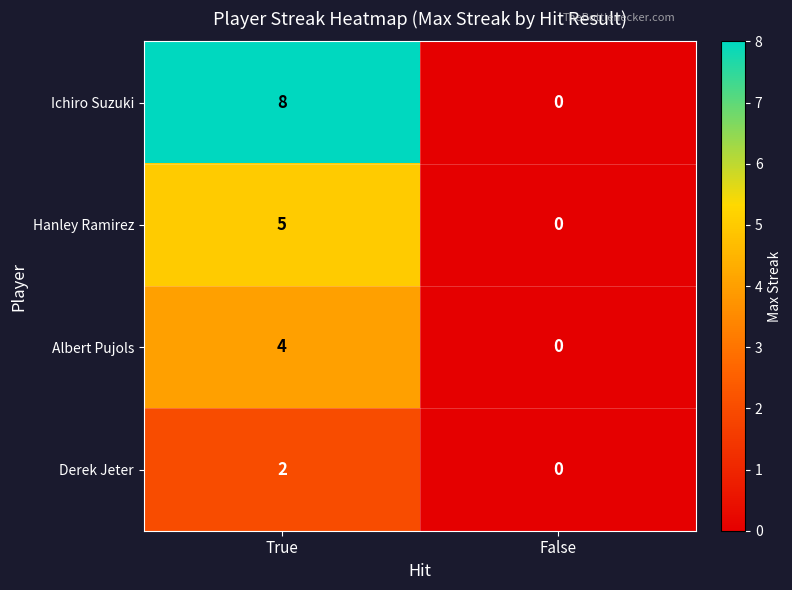

What is the difference between the Ichiro Suzuki values at True and False?

8